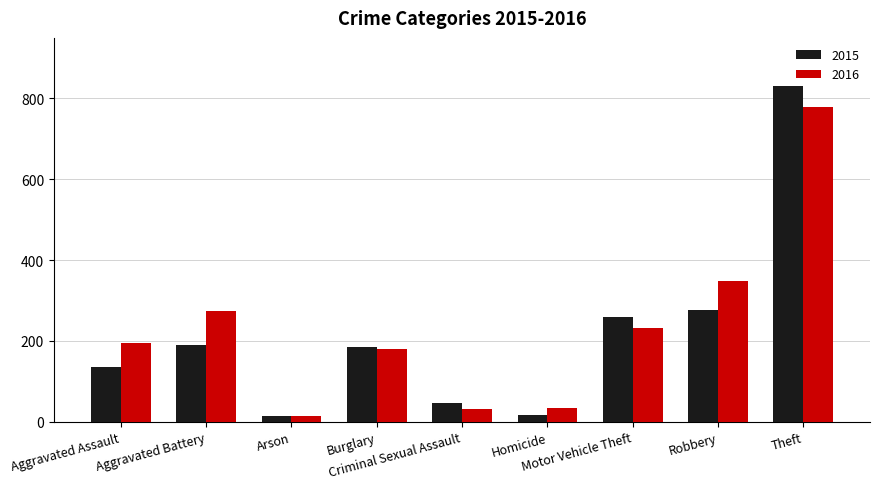

Rank the series by their maximum value, from lowest to highest.

2016, 2015